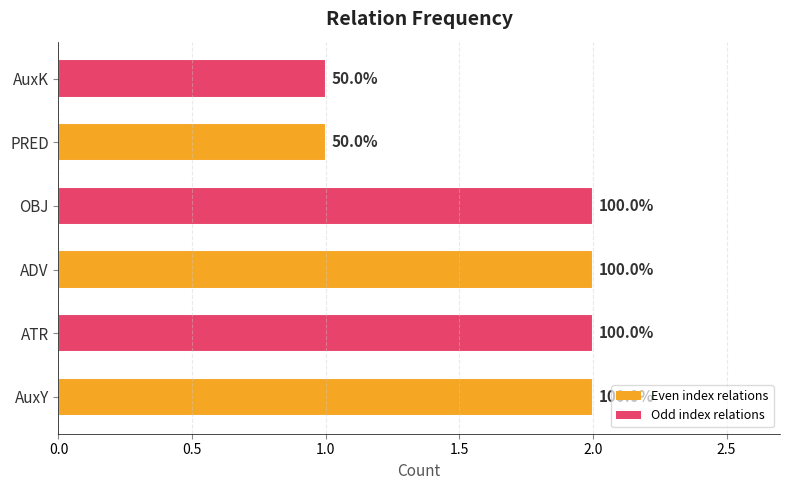

Are the bars horizontal?

Yes